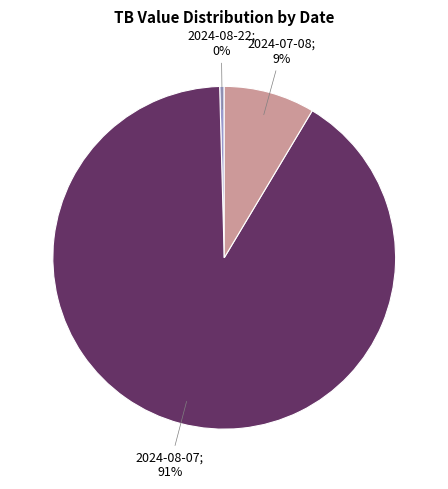

Does any single category account for the majority?

Yes